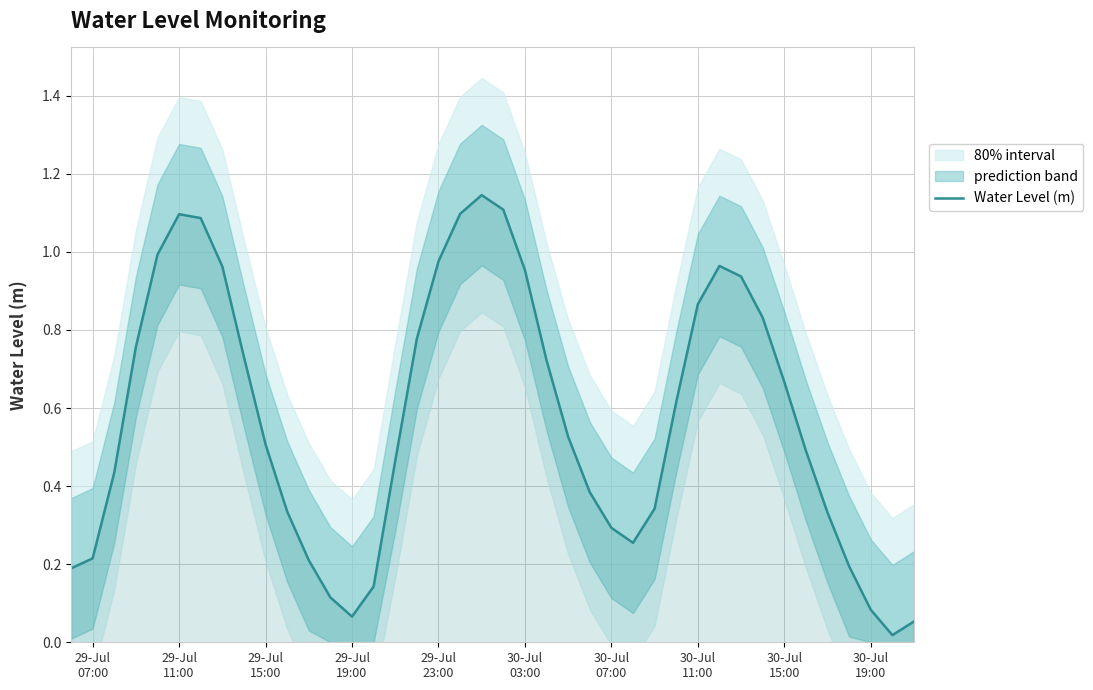

Reading left to right, extract all data points from this chart.

0.2	0.2	0.4	0.8	1.0	1.1	1.1	1.0	0.7	0.5	0.3	0.2	0.1	0.1	0.1	0.5	0.8	1.0	1.1	1.1	1.1	1.0	0.7	0.5	0.4	0.3	0.3	0.3	0.6	0.9	1.0	0.9	0.8	0.7	0.5	0.3	0.2	0.1	0.0	0.1